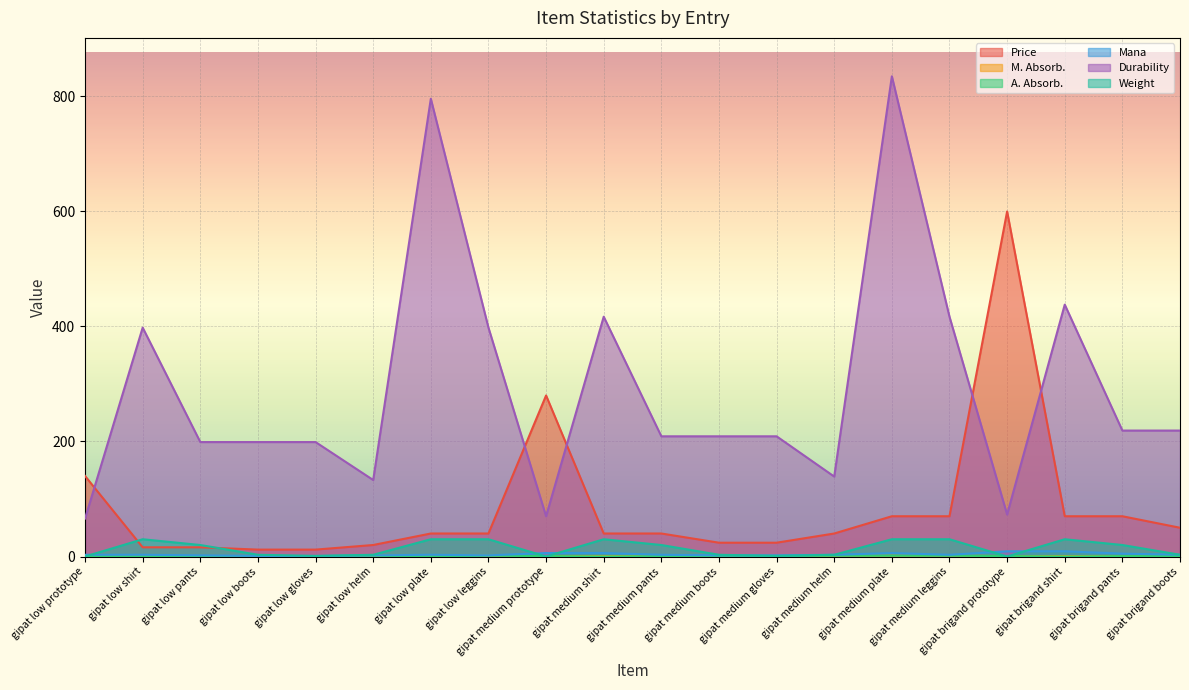

Which series has the largest total across all categories?

Durability